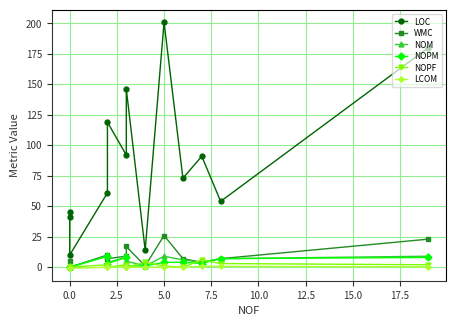

True or false: LOC and WMC cross at least once.

False